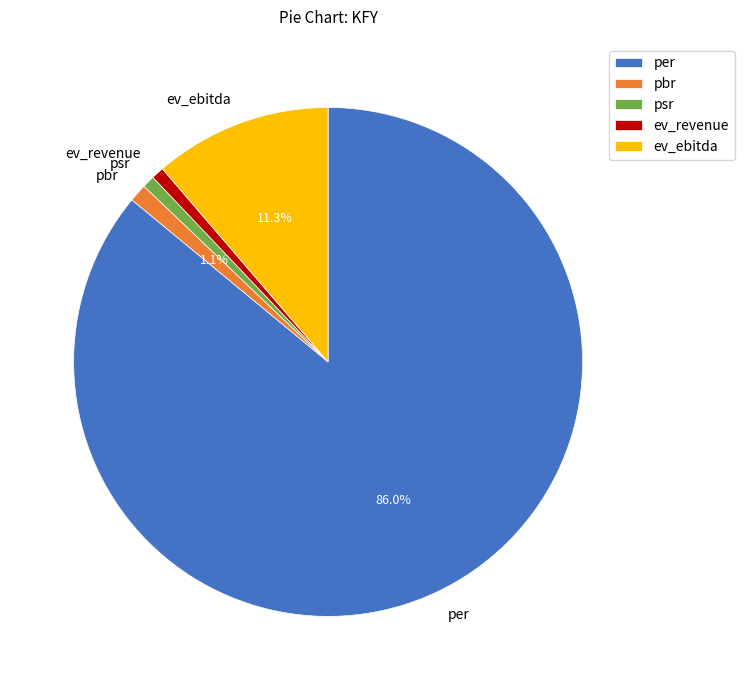

True or false: pbr accounts for 14% of the total.

False